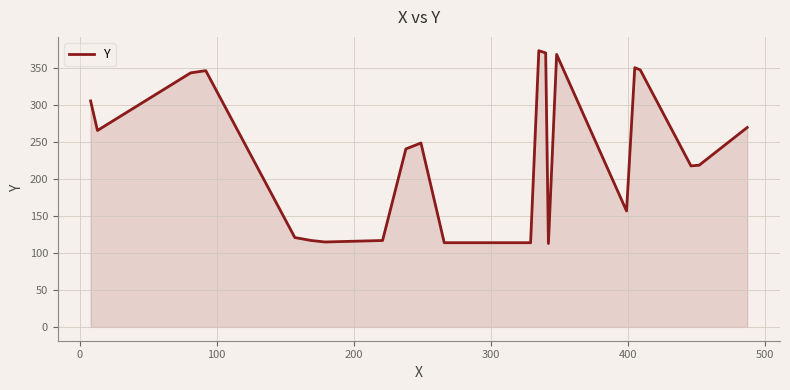

What is the smallest value displayed?

113